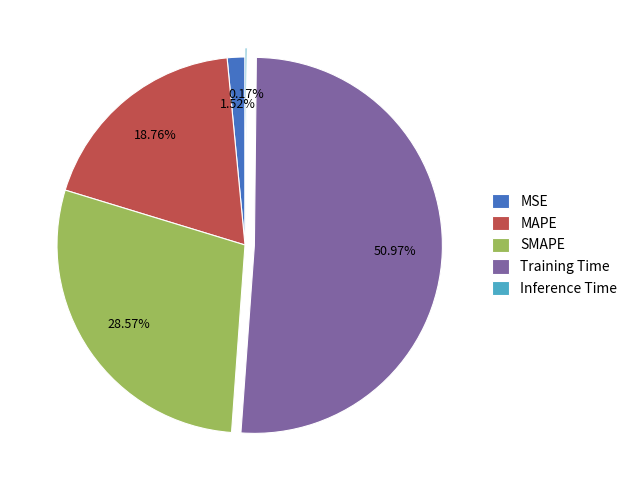

How much of the chart is everything except SMAPE?

71.4%